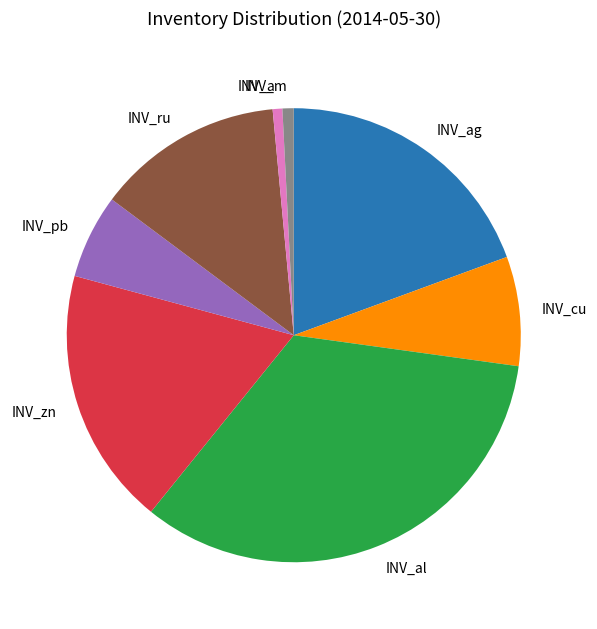

What is the ratio of the value at INV_al to the value at INV_cu?

4.3